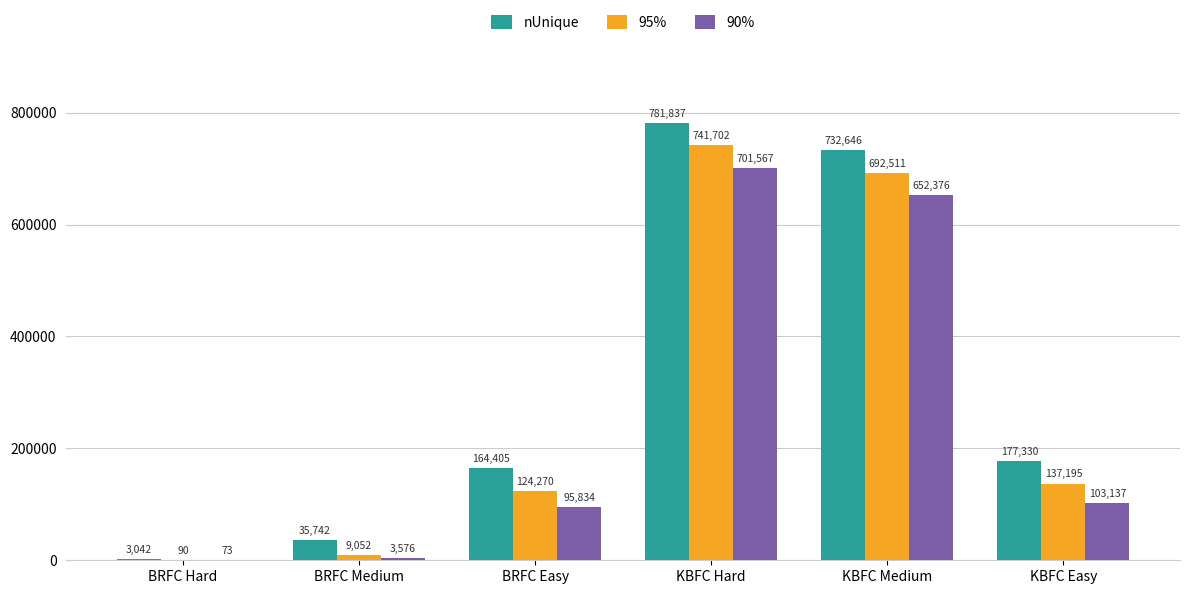

At which label does 90% first exceed 103137?

KBFC Hard